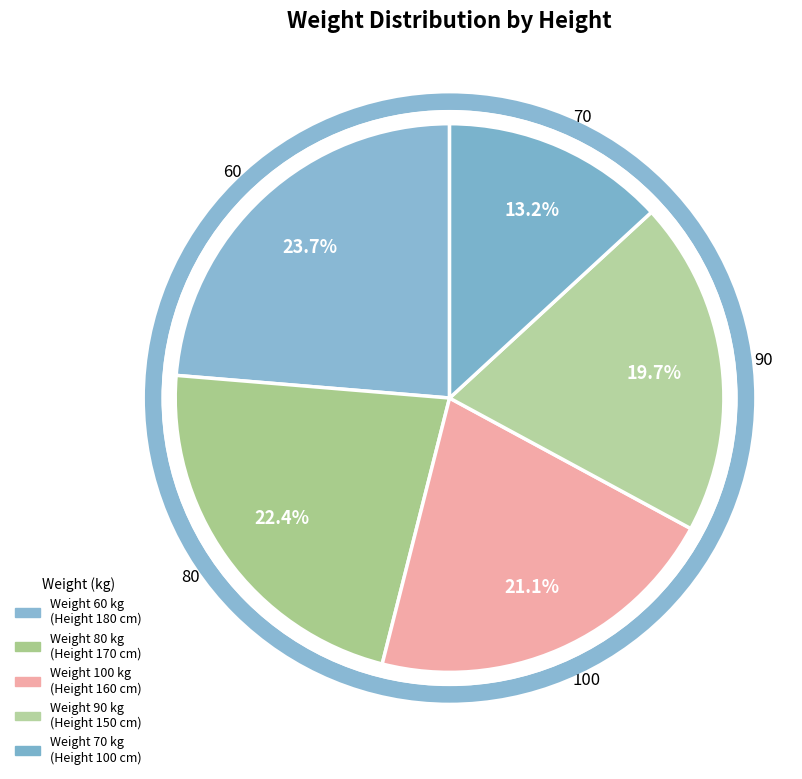

Count the number of slices in the pie.

5